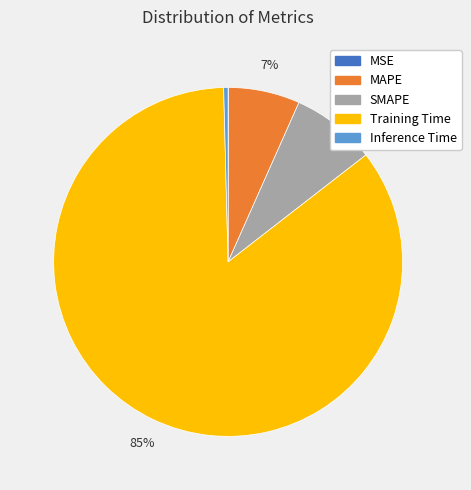

Do Training Time and SMAPE together represent more than half of the pie?

Yes